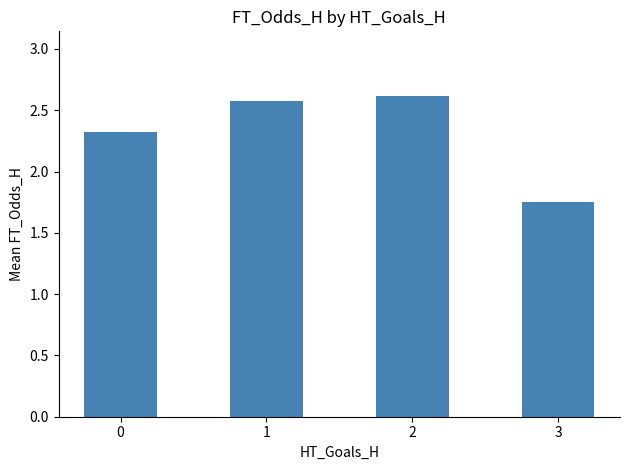

At which label is the value closest to 2?

3